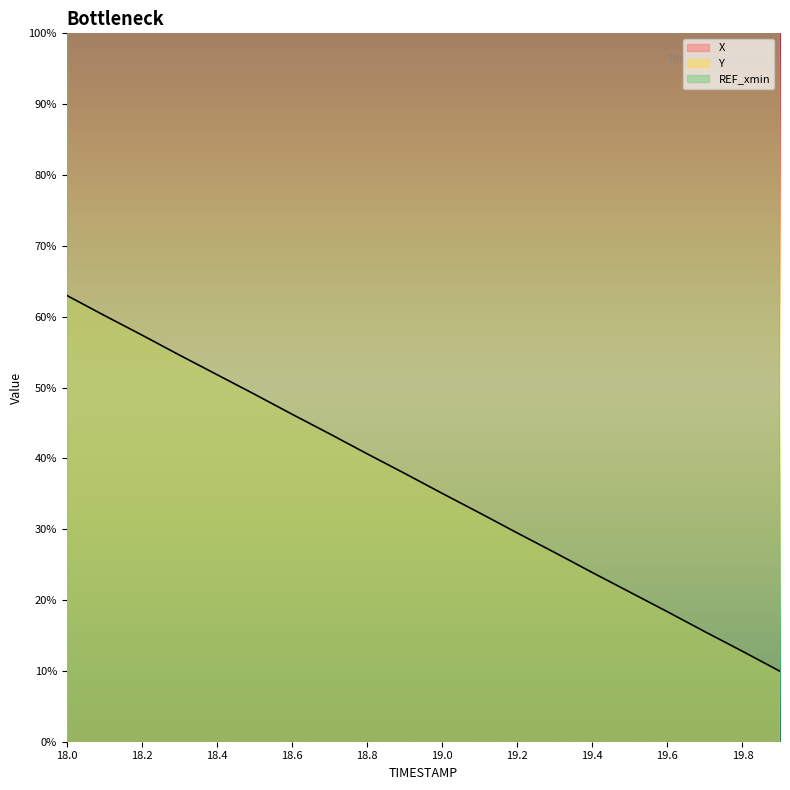

List the labels in order of Y value, largest first.

18.0, 18.1, 18.2, 18.3, 18.4, 18.5, 18.6, 18.7, 18.8, 18.9, 19.0, 19.1, 19.2, 19.3, 19.4, 19.5, 19.6, 19.7, 19.8, 19.9